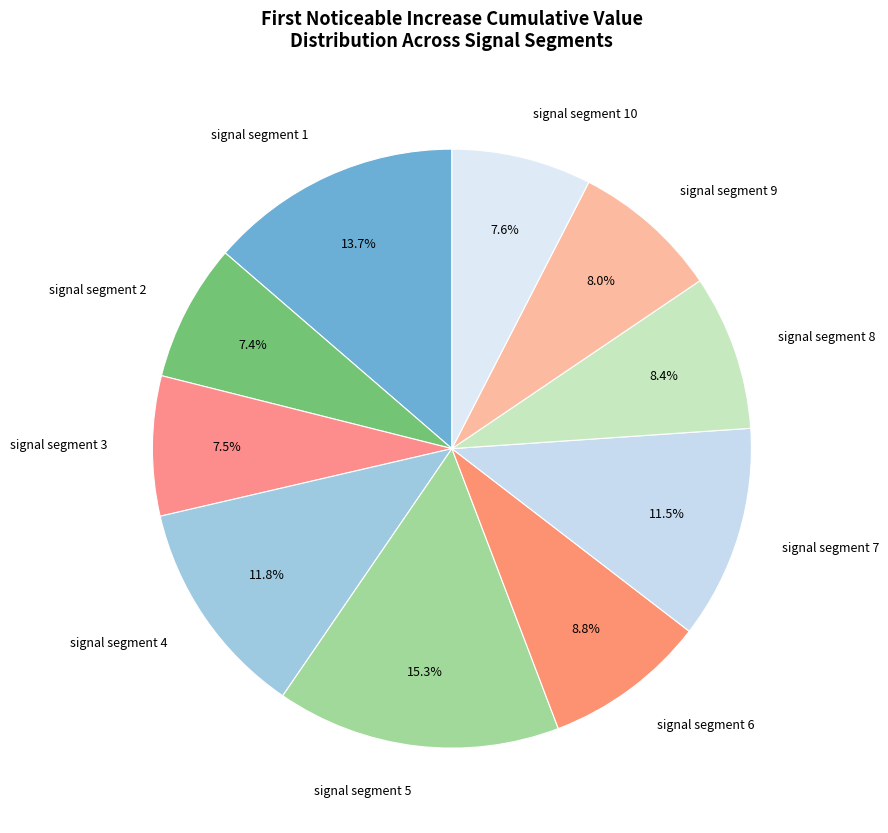

The signal segment 2 slice represents 7% of the pie. True or false?

True